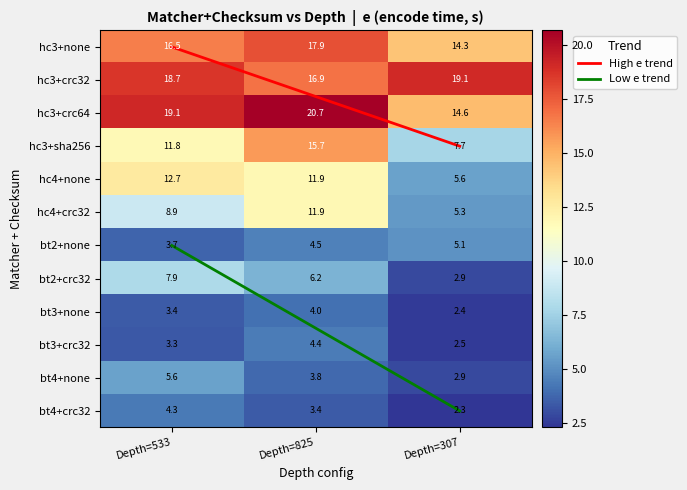

What value does the hc4+none series have at Depth=825?

11.9